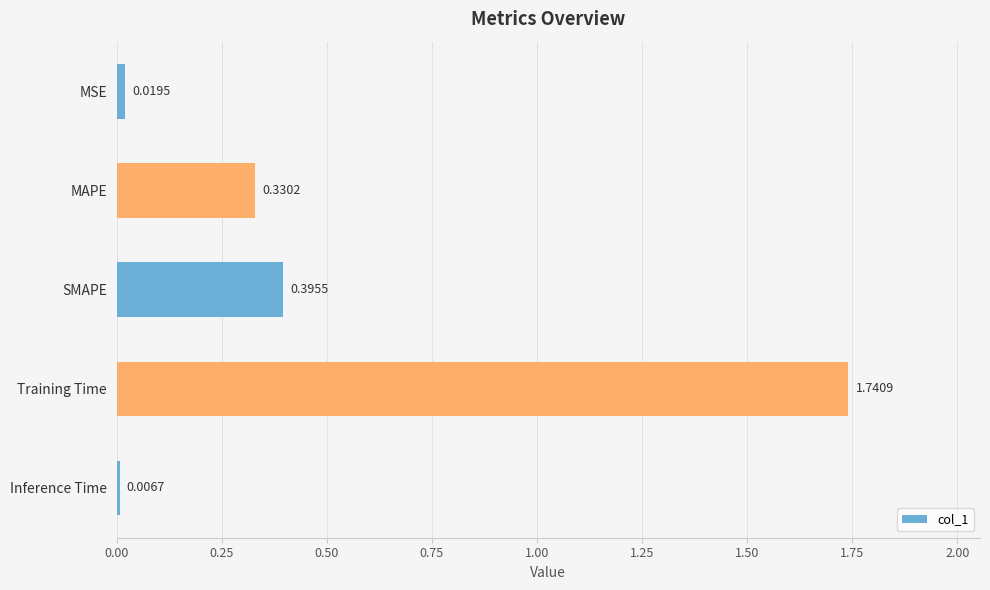

At which label is the value closest to 0?

Inference Time